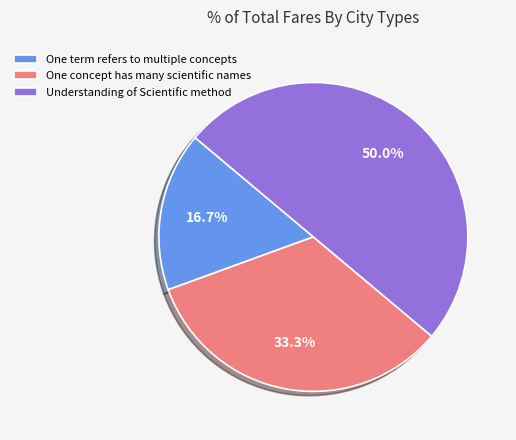

What is the ratio of the value at One term refers to multiple concepts to the value at Understanding of Scientific method?

0.3